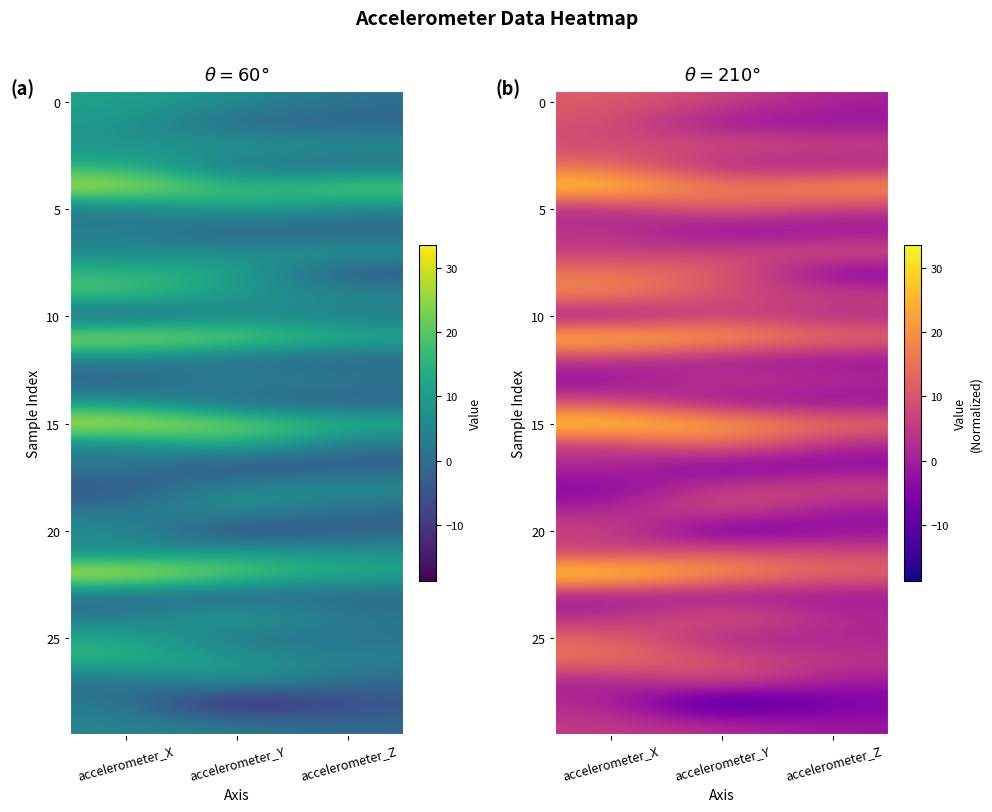

What is the difference between the highest and lowest values at accelerometer_Z?

30.1